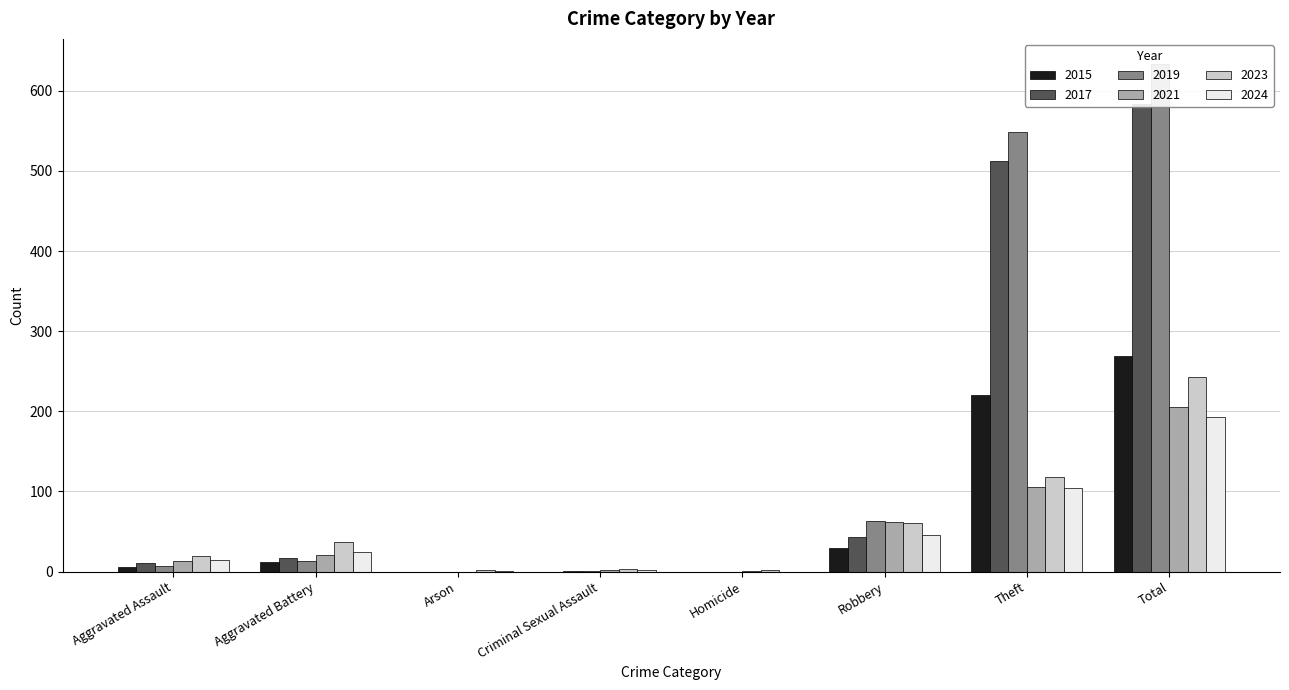

Which series has the largest total across all categories?

2019